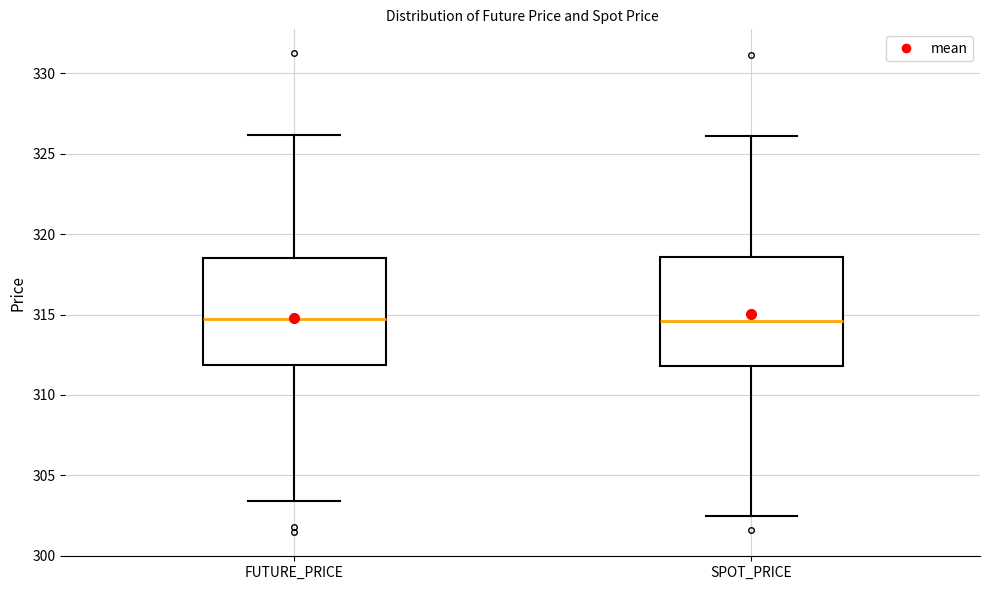

Reading left to right, transcribe this box plot: for each box, give where its median line is, the range the box spans, and where its two whiskers end, as read against the y-axis. The values are not printed on the chart, so give them approximately, as read against the axis.

FUTURE_PRICE: median 314.5, box 312.0 to 318.5, whiskers 303.5 to 326.0
SPOT_PRICE: median 314.5, box 312.0 to 318.5, whiskers 302.5 to 326.0